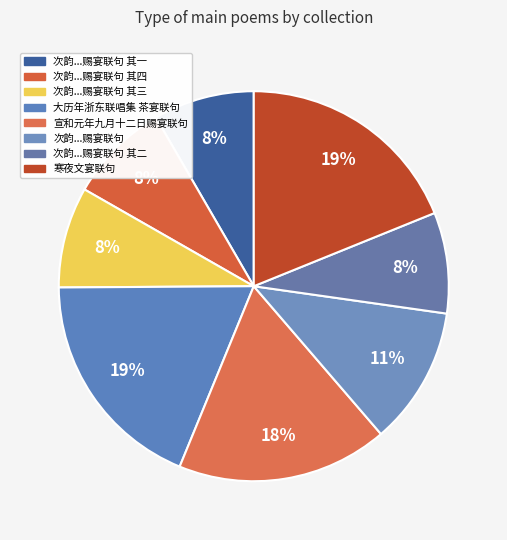

How many slices are in this pie chart?

8